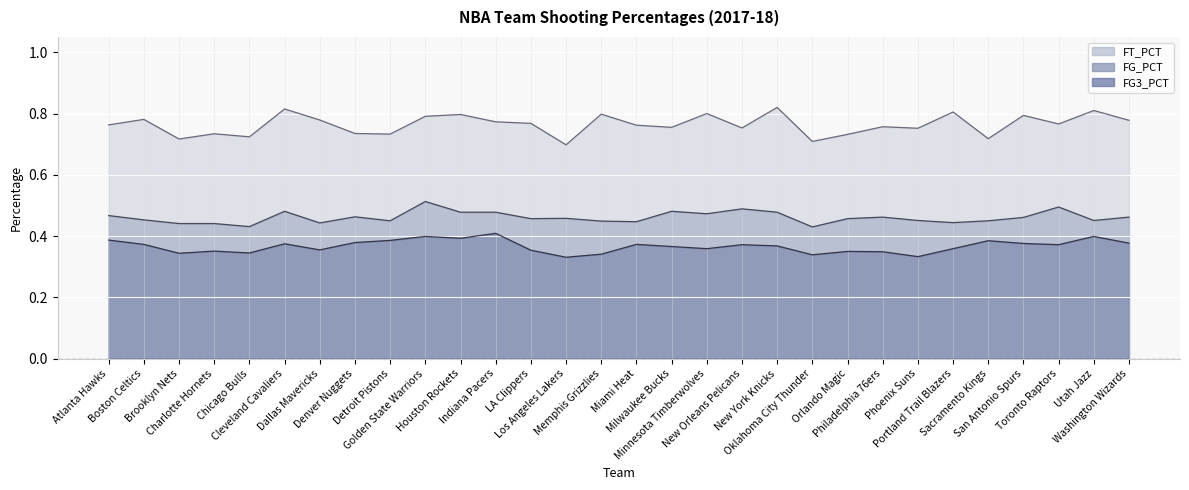

How many lines are shown in the chart?

3